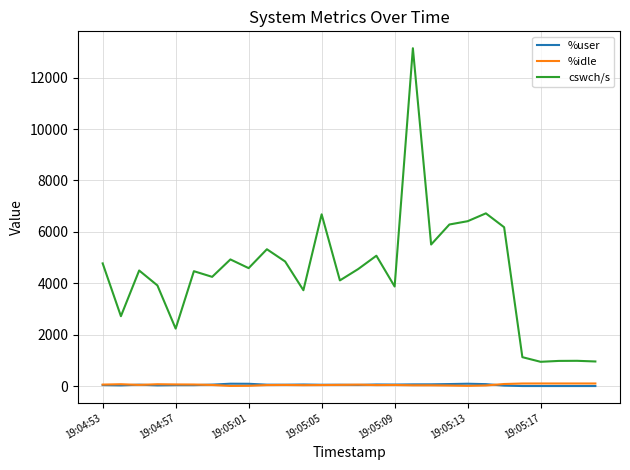

True or false: cswch/s and %idle cross at least once.

False